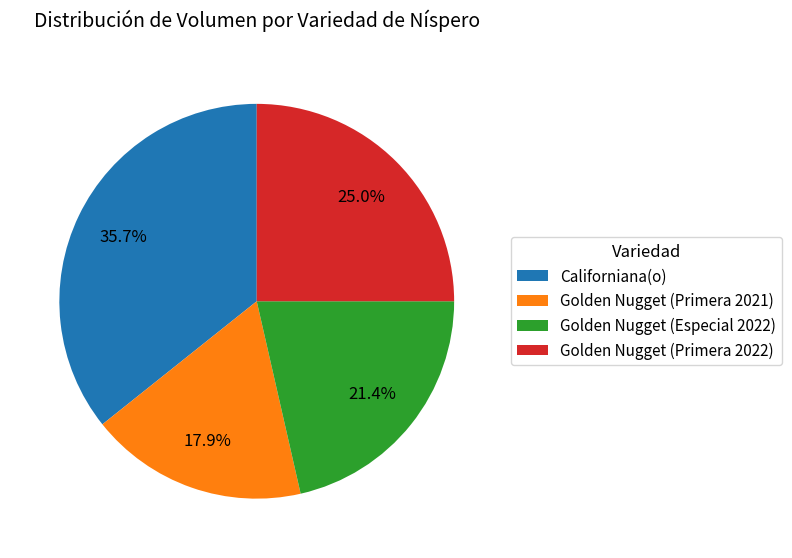

Count the number of slices in the pie.

4